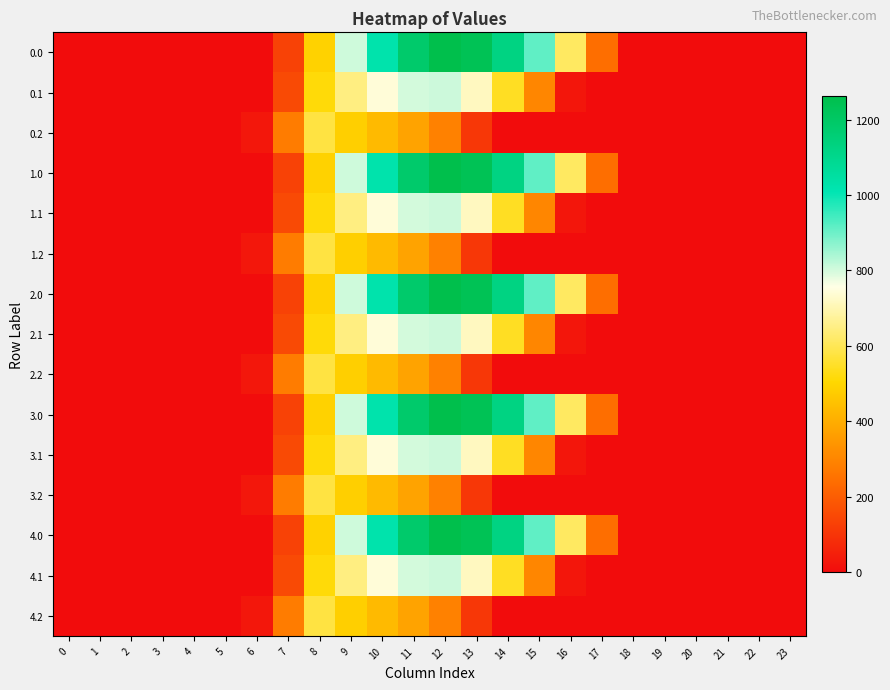

Reading left to right, transcribe all the data shown in this chart.

0.0: 0=0.0	1=0.0	2=0.0	3=0.0	4=0.0	5=0.0	6=0.0	7=134.3	8=489.3	9=804.0	10=1023.2	11=1185.2	12=1261.6	13=1237.4	14=1128.6	15=911.8	16=613.0	17=243.5	18=0.0	19=0.0	20=0.0	21=0.0	22=0.0	23=0.0
0.1: 0=0.0	1=0.0	2=0.0	3=0.0	4=0.0	5=0.0	6=0.0	7=153.2	8=514.8	9=646.9	10=742.1	11=800.2	12=806.9	13=715.3	14=544.1	15=301.4	16=26.8	17=0.0	18=0.0	19=0.0	20=0.0	21=0.0	22=0.0	23=0.0
0.2: 0=0.0	1=0.0	2=0.0	3=0.0	4=0.0	5=0.0	6=29.3	7=276.9	8=576.6	9=480.7	10=430.5	11=374.4	12=289.5	13=107.8	14=0.0	15=0.0	16=0.0	17=0.0	18=0.0	19=0.0	20=0.0	21=0.0	22=0.0	23=0.0
1.0: 0=0.0	1=0.0	2=0.0	3=0.0	4=0.0	5=0.0	6=0.0	7=134.3	8=489.3	9=804.0	10=1023.2	11=1185.2	12=1261.6	13=1237.4	14=1128.6	15=911.8	16=613.0	17=243.5	18=0.0	19=0.0	20=0.0	21=0.0	22=0.0	23=0.0
1.1: 0=0.0	1=0.0	2=0.0	3=0.0	4=0.0	5=0.0	6=0.0	7=153.2	8=514.8	9=646.9	10=742.1	11=800.2	12=806.9	13=715.3	14=544.1	15=301.4	16=26.8	17=0.0	18=0.0	19=0.0	20=0.0	21=0.0	22=0.0	23=0.0
1.2: 0=0.0	1=0.0	2=0.0	3=0.0	4=0.0	5=0.0	6=29.3	7=276.9	8=576.6	9=480.7	10=430.5	11=374.4	12=289.5	13=107.8	14=0.0	15=0.0	16=0.0	17=0.0	18=0.0	19=0.0	20=0.0	21=0.0	22=0.0	23=0.0
2.0: 0=0.0	1=0.0	2=0.0	3=0.0	4=0.0	5=0.0	6=0.0	7=134.3	8=489.3	9=804.0	10=1023.2	11=1185.2	12=1261.6	13=1237.4	14=1128.6	15=911.8	16=613.0	17=243.5	18=0.0	19=0.0	20=0.0	21=0.0	22=0.0	23=0.0
2.1: 0=0.0	1=0.0	2=0.0	3=0.0	4=0.0	5=0.0	6=0.0	7=153.2	8=514.8	9=646.9	10=742.1	11=800.2	12=806.9	13=715.3	14=544.1	15=301.4	16=26.8	17=0.0	18=0.0	19=0.0	20=0.0	21=0.0	22=0.0	23=0.0
2.2: 0=0.0	1=0.0	2=0.0	3=0.0	4=0.0	5=0.0	6=29.3	7=276.9	8=576.6	9=480.7	10=430.5	11=374.4	12=289.5	13=107.8	14=0.0	15=0.0	16=0.0	17=0.0	18=0.0	19=0.0	20=0.0	21=0.0	22=0.0	23=0.0
3.0: 0=0.0	1=0.0	2=0.0	3=0.0	4=0.0	5=0.0	6=0.0	7=134.3	8=489.3	9=804.0	10=1023.2	11=1185.2	12=1261.6	13=1237.4	14=1128.6	15=911.8	16=613.0	17=243.5	18=0.0	19=0.0	20=0.0	21=0.0	22=0.0	23=0.0
3.1: 0=0.0	1=0.0	2=0.0	3=0.0	4=0.0	5=0.0	6=0.0	7=153.2	8=514.8	9=646.9	10=742.1	11=800.2	12=806.9	13=715.3	14=544.1	15=301.4	16=26.8	17=0.0	18=0.0	19=0.0	20=0.0	21=0.0	22=0.0	23=0.0
3.2: 0=0.0	1=0.0	2=0.0	3=0.0	4=0.0	5=0.0	6=29.3	7=276.9	8=576.6	9=480.7	10=430.5	11=374.4	12=289.5	13=107.8	14=0.0	15=0.0	16=0.0	17=0.0	18=0.0	19=0.0	20=0.0	21=0.0	22=0.0	23=0.0
4.0: 0=0.0	1=0.0	2=0.0	3=0.0	4=0.0	5=0.0	6=0.0	7=134.3	8=489.3	9=804.0	10=1023.2	11=1185.2	12=1261.6	13=1237.4	14=1128.6	15=911.8	16=613.0	17=243.5	18=0.0	19=0.0	20=0.0	21=0.0	22=0.0	23=0.0
4.1: 0=0.0	1=0.0	2=0.0	3=0.0	4=0.0	5=0.0	6=0.0	7=153.2	8=514.8	9=646.9	10=742.1	11=800.2	12=806.9	13=715.3	14=544.1	15=301.4	16=26.8	17=0.0	18=0.0	19=0.0	20=0.0	21=0.0	22=0.0	23=0.0
4.2: 0=0.0	1=0.0	2=0.0	3=0.0	4=0.0	5=0.0	6=29.3	7=276.9	8=576.6	9=480.7	10=430.5	11=374.4	12=289.5	13=107.8	14=0.0	15=0.0	16=0.0	17=0.0	18=0.0	19=0.0	20=0.0	21=0.0	22=0.0	23=0.0